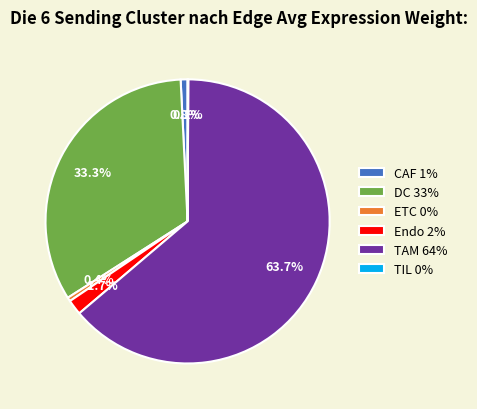

To the nearest percent, what percentage of the pie is DC?

33%